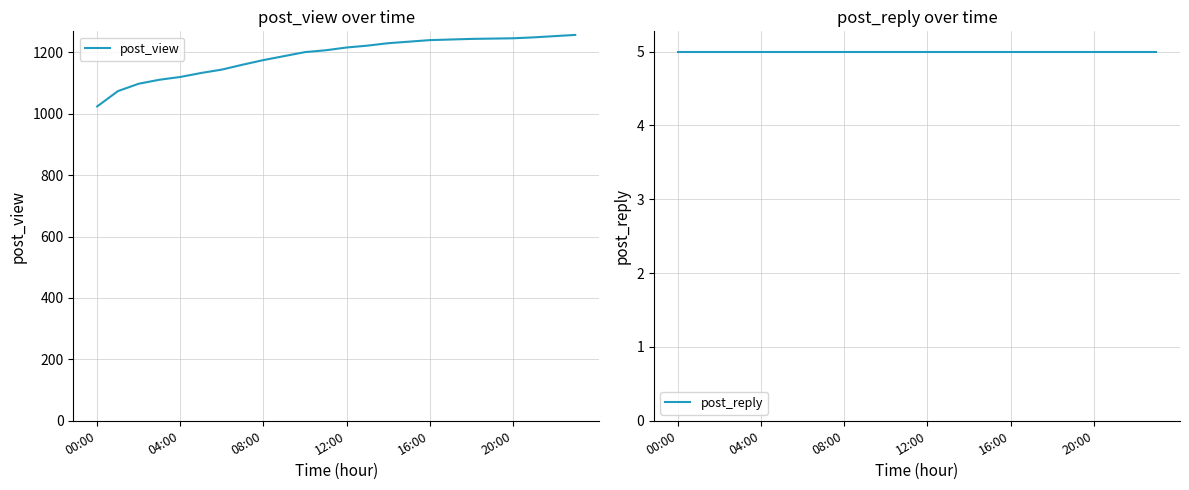

Which label corresponds to the smallest value in the chart?

00:00